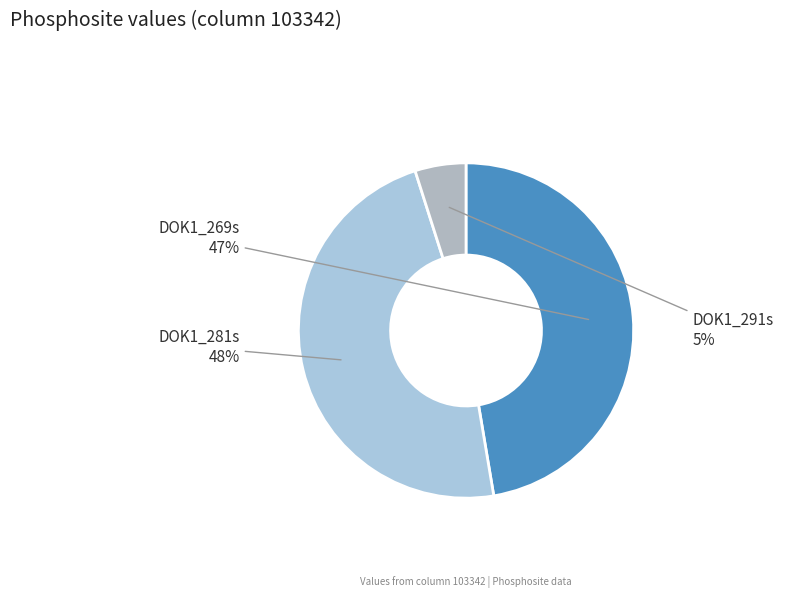

Rank the categories by value from lowest to highest.

DOK1_291s, DOK1_269s, DOK1_281s